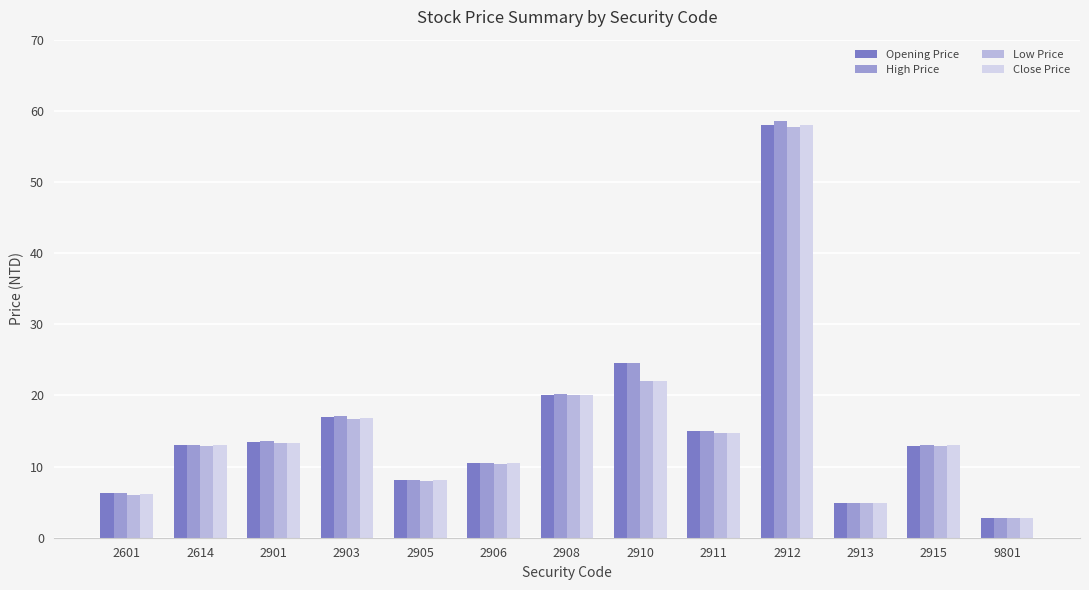

Between 2903 and 2910, which series saw the biggest shift?

Opening Price